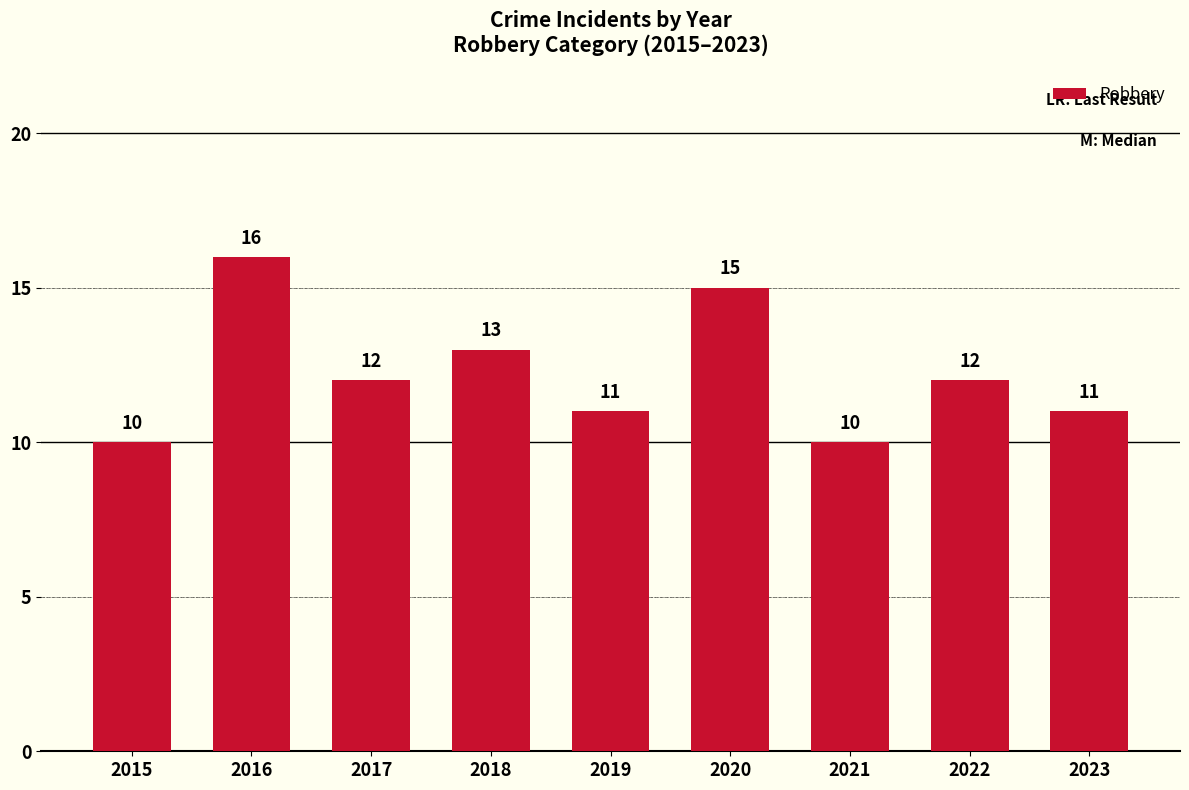

Which label corresponds to the largest value in the chart?

2016